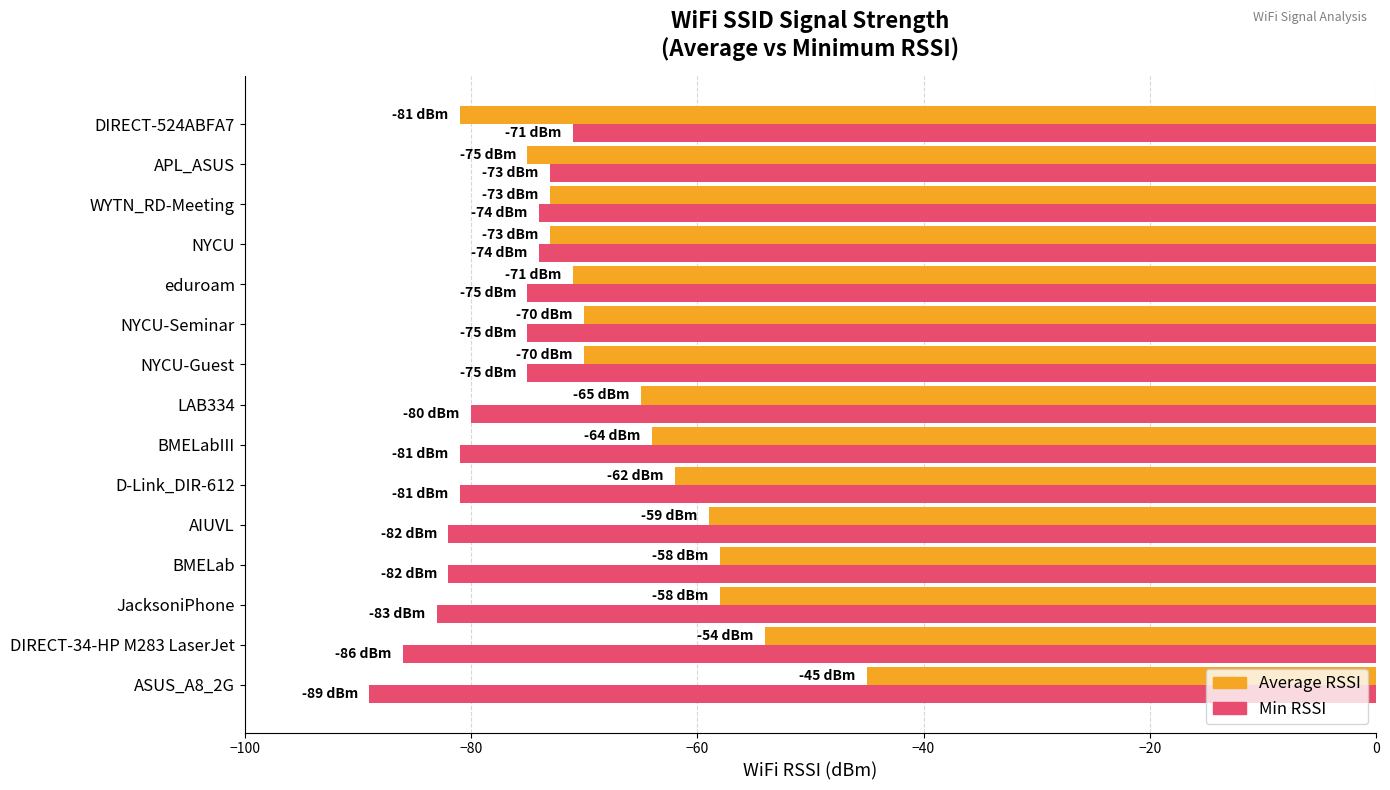

Which category has the highest value in the Average RSSI series?

ASUS_A8_2G